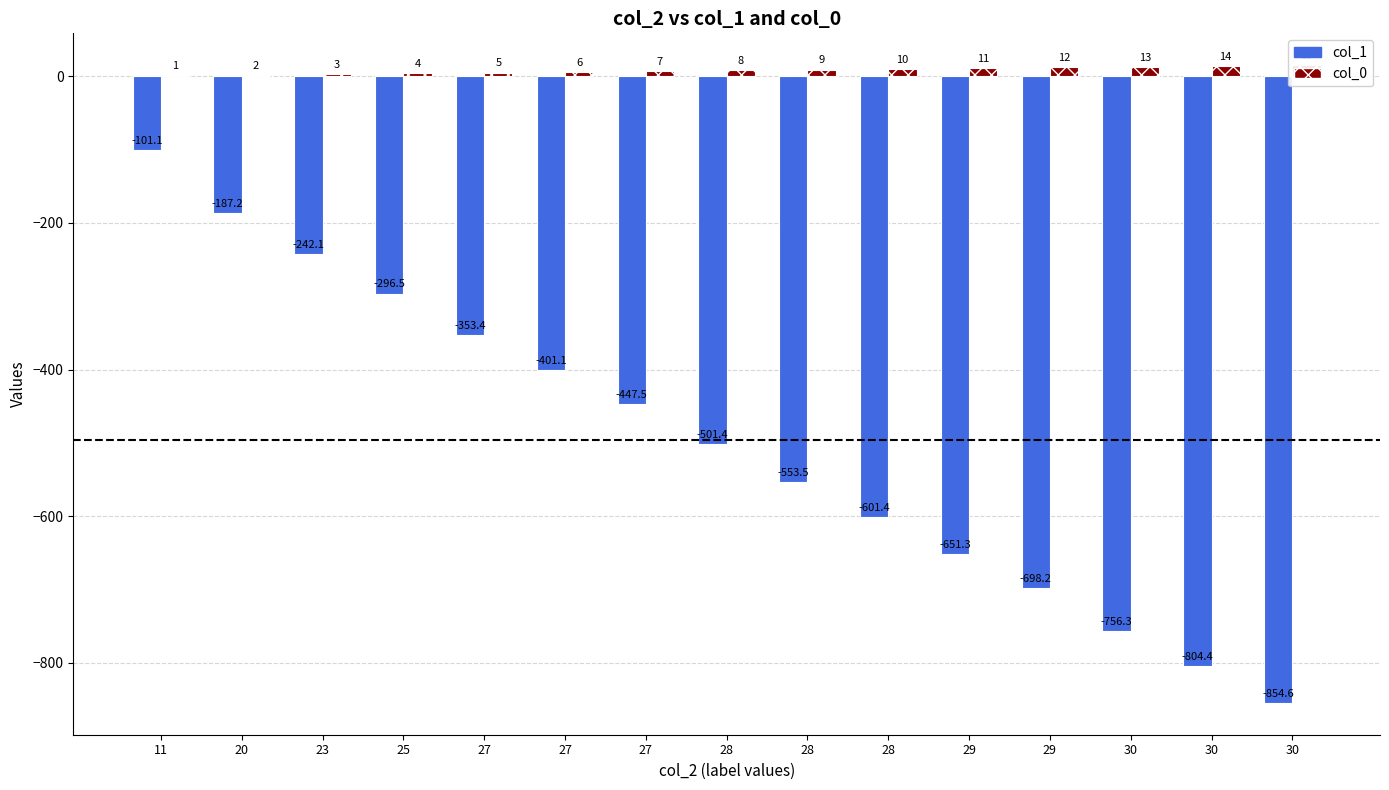

True or false: col_1 has a value of -501.4 at 28.

True